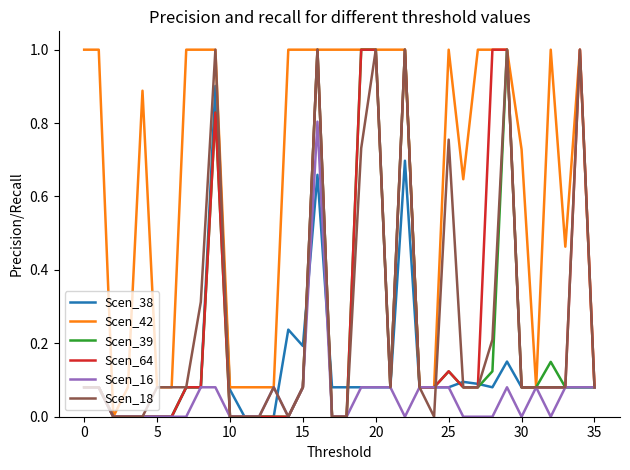

Which series has the largest total across all categories?

Scen_42